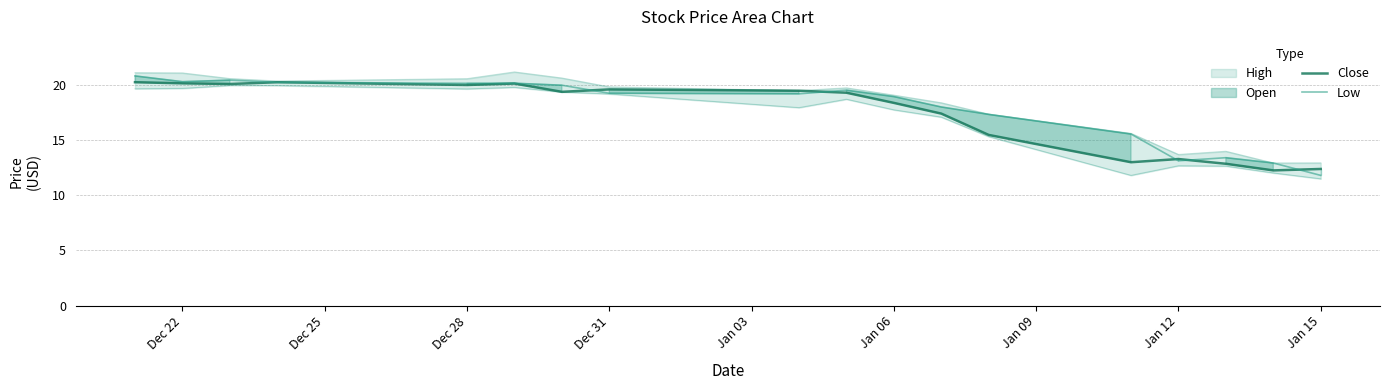

Which series has the largest range (max minus min)?

Low